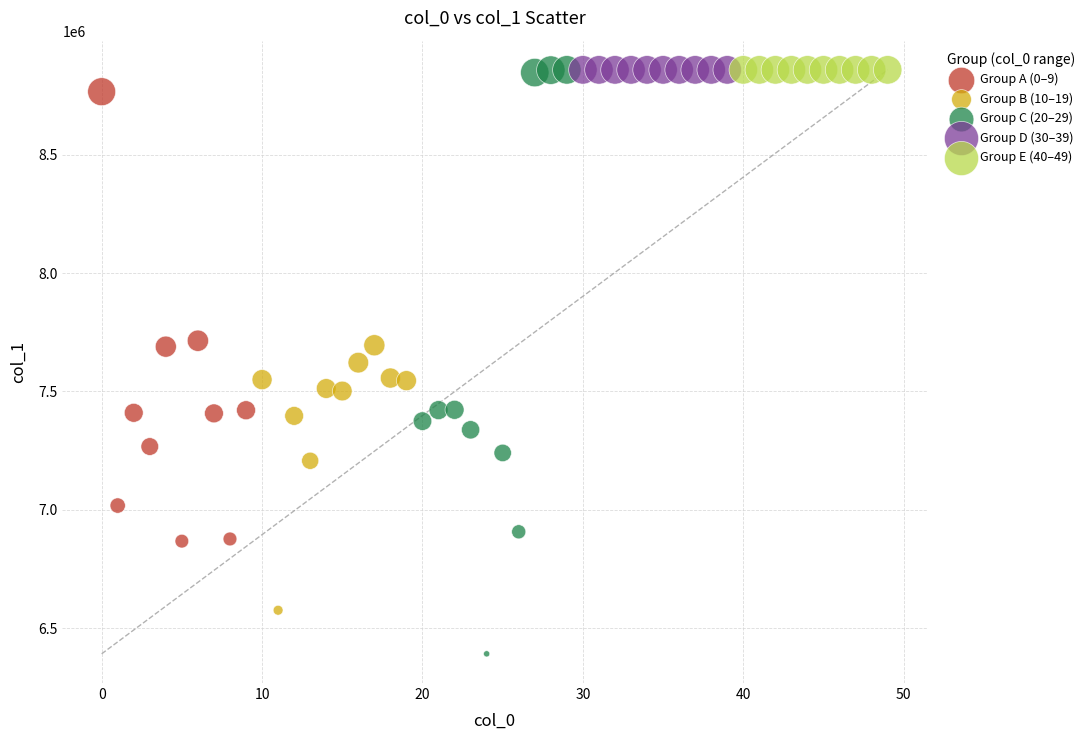

Which series reaches the minimum Y coordinate?

Group C (20–29)